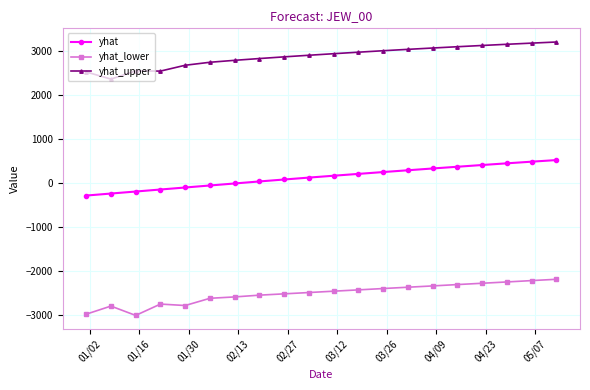

True or false: yhat and yhat_upper cross at least once.

False